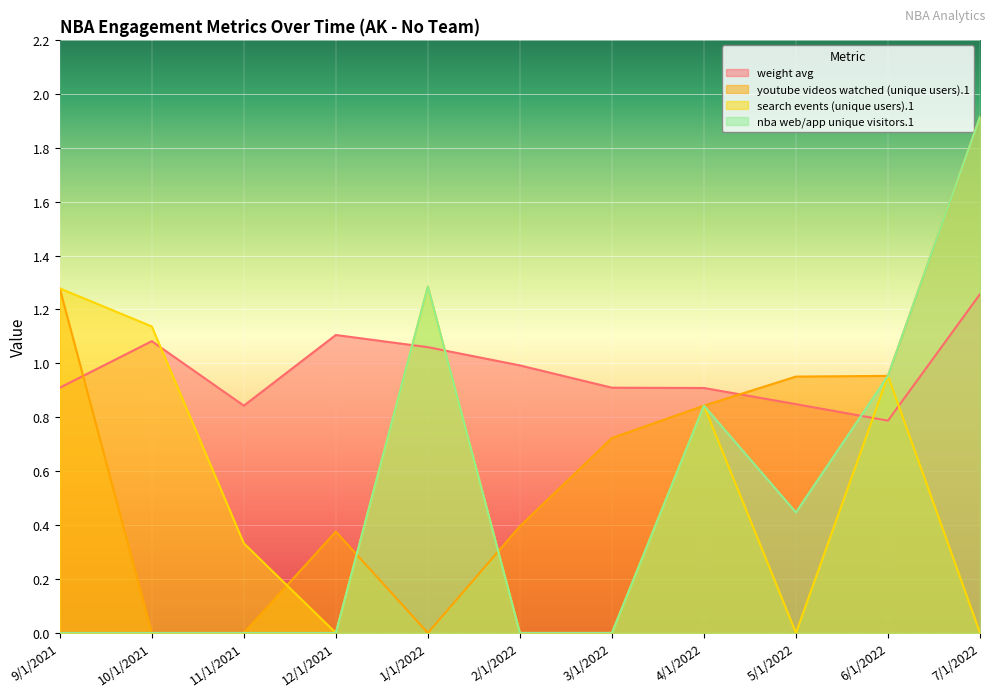

What is the label of the 3rd point from the right?

5/1/2022